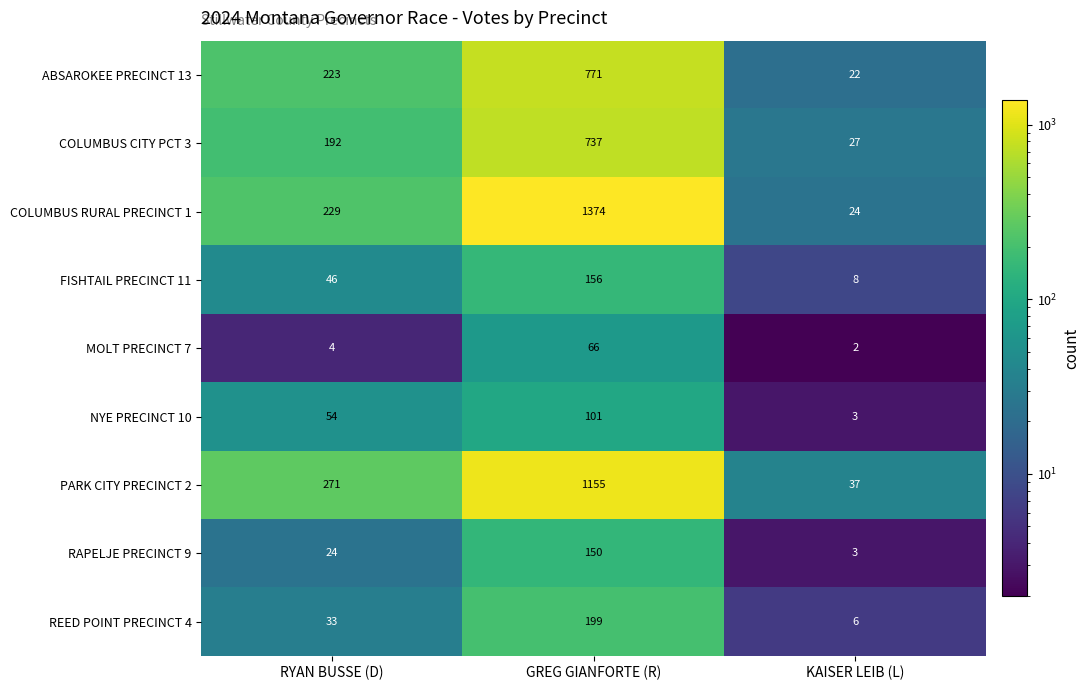

What is the difference between the RAPELJE PRECINCT 9 values at RYAN BUSSE (D) and GREG GIANFORTE (R)?

126